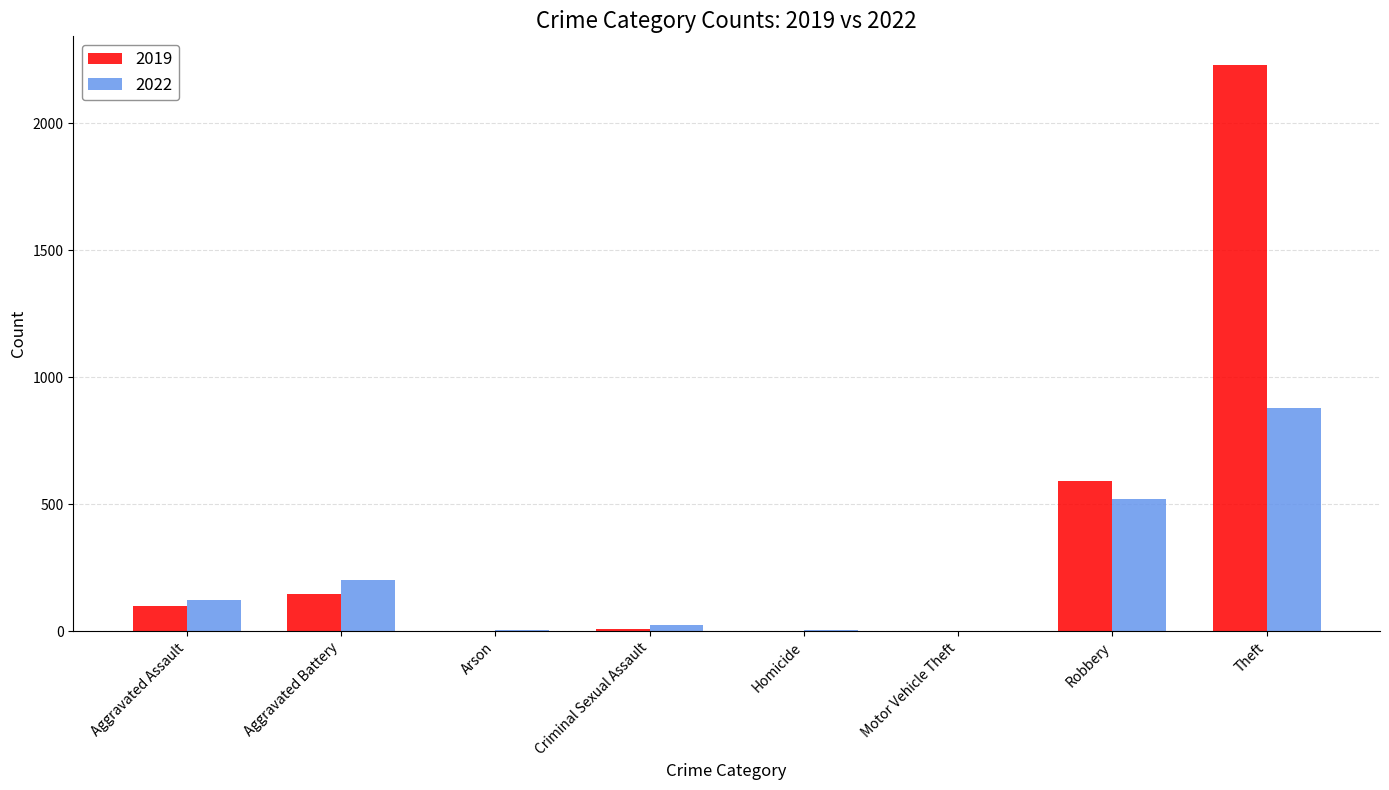

Which category has the highest value in the 2019 series?

Theft